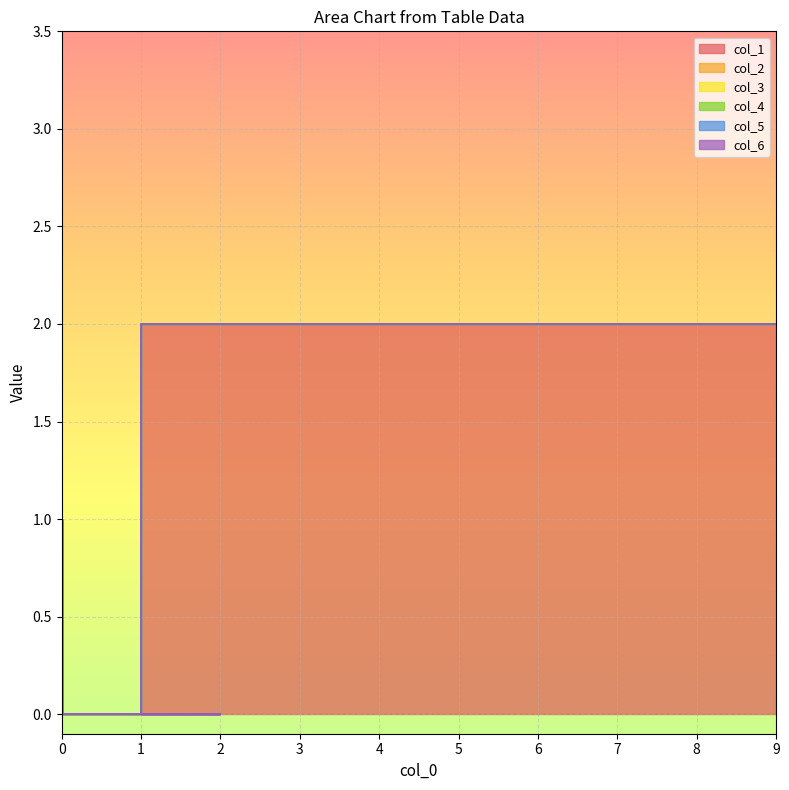

True or false: col_1 has more than 0 interior local peaks.

True